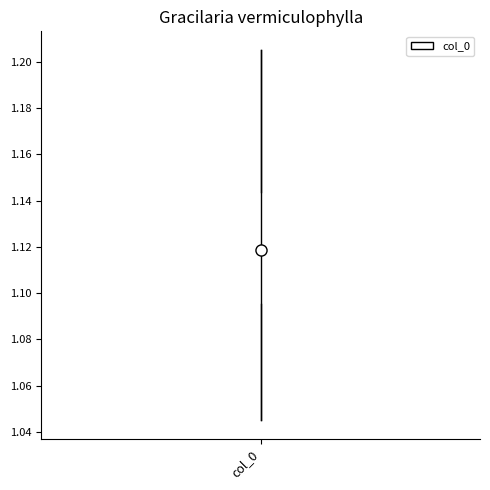

Transcribe this box plot: give where the median line is, the range the box spans, and where the two whiskers end, as read against the y-axis. The values are not printed on the chart, so give them approximately, as read against the axis.

median 1.110, box 1.096 to 1.144, whiskers 1.044 to 1.206